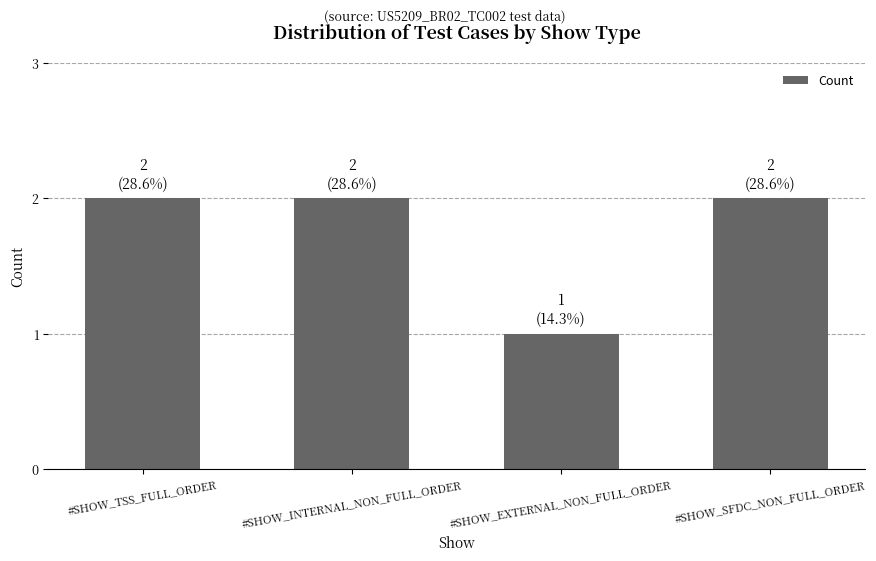

Where is the data nearest to the value 1?

#SHOW_EXTERNAL_NON_FULL_ORDER